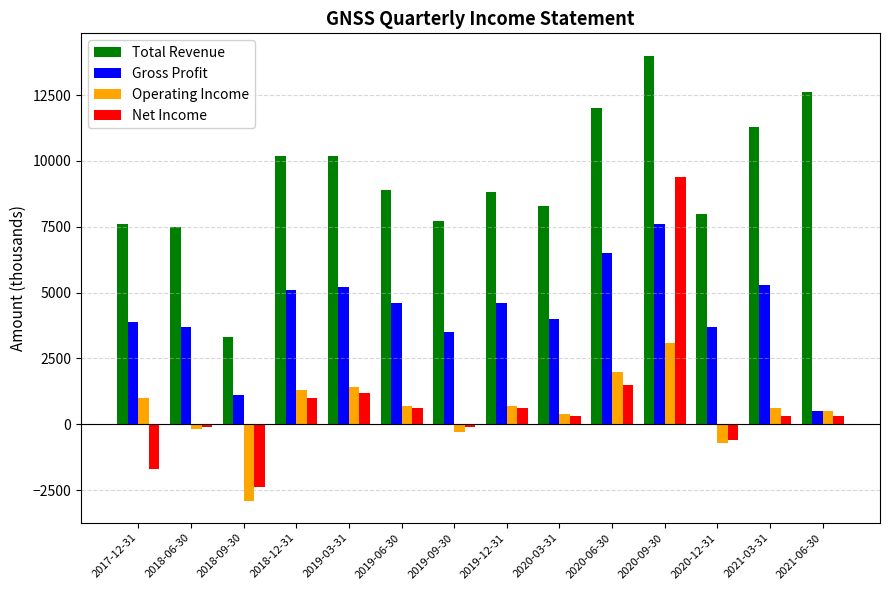

Which series changed the most between 2019-09-30 and 2020-09-30?

Net Income